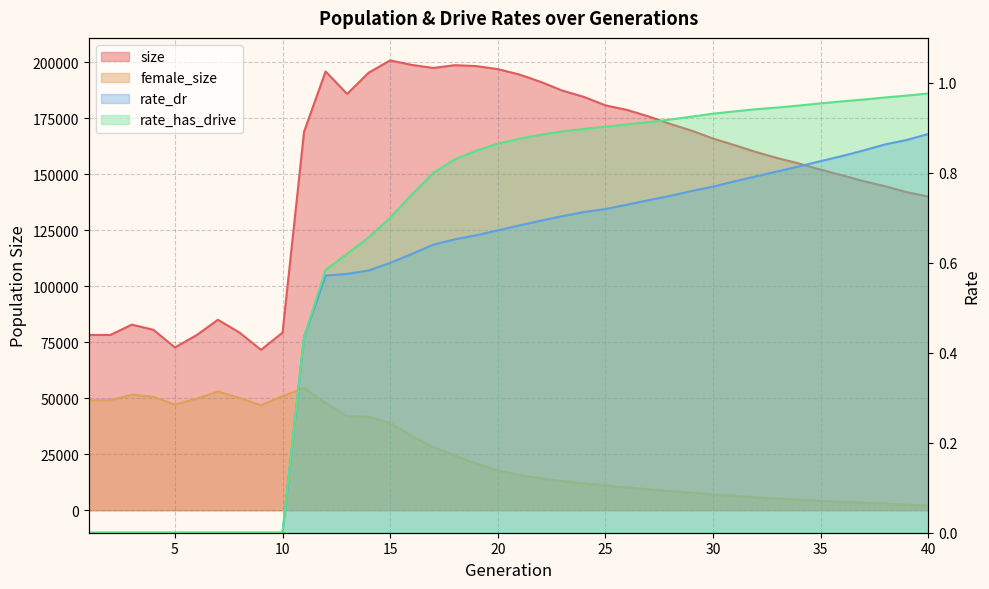

Where is the first local maximum for female_size?

3